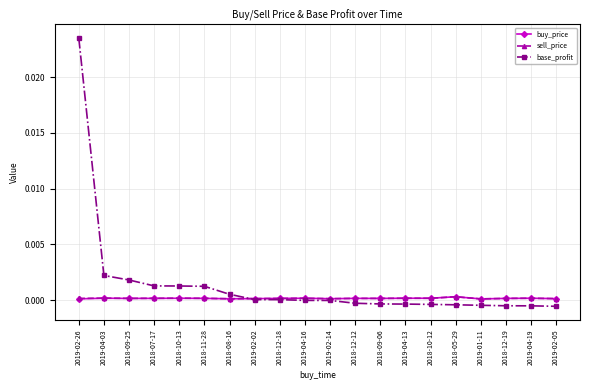

How many series are shown in this chart?

3